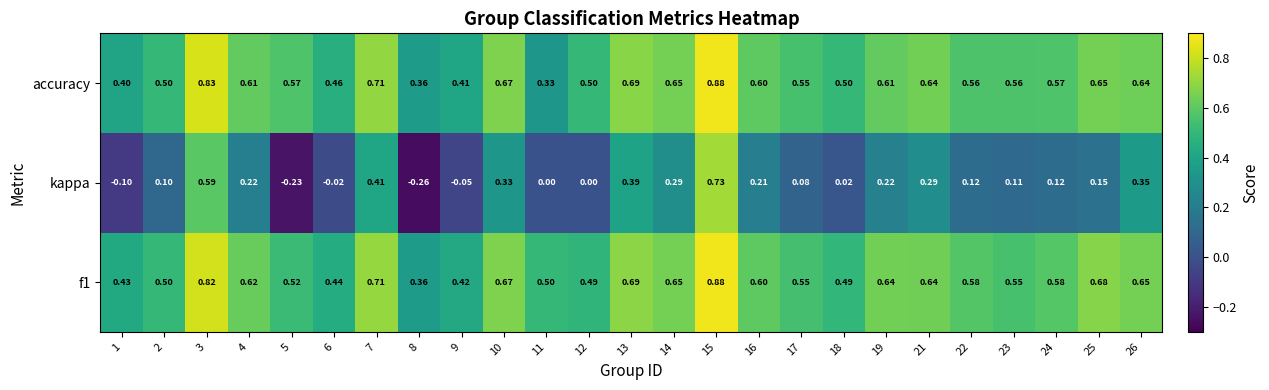

Count the number of categories in the chart.

25